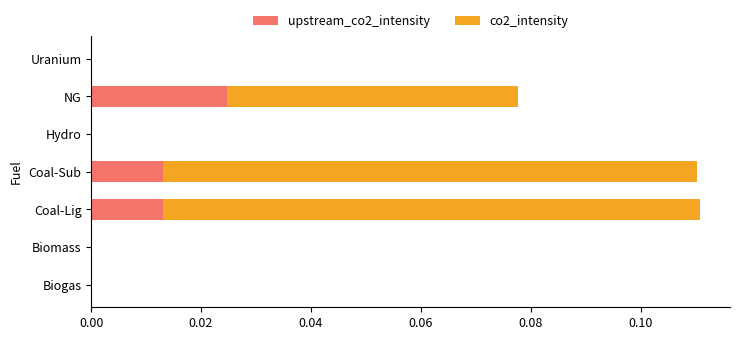

What are all the series names shown in the legend?

upstream_co2_intensity, co2_intensity